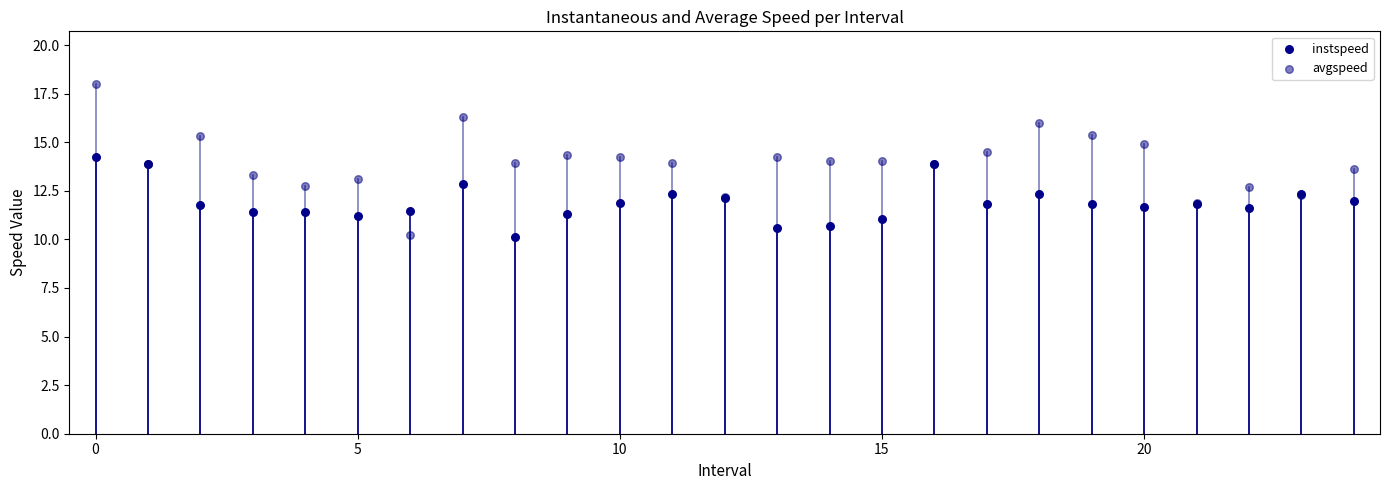

Which series contains the highest Y value?

avgspeed